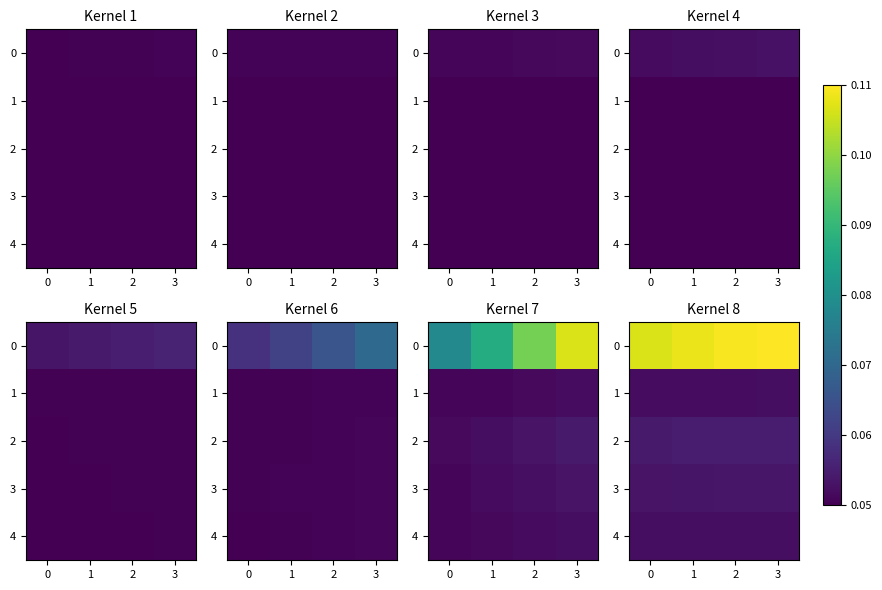

What is the maximum value shown in the chart?

0.1